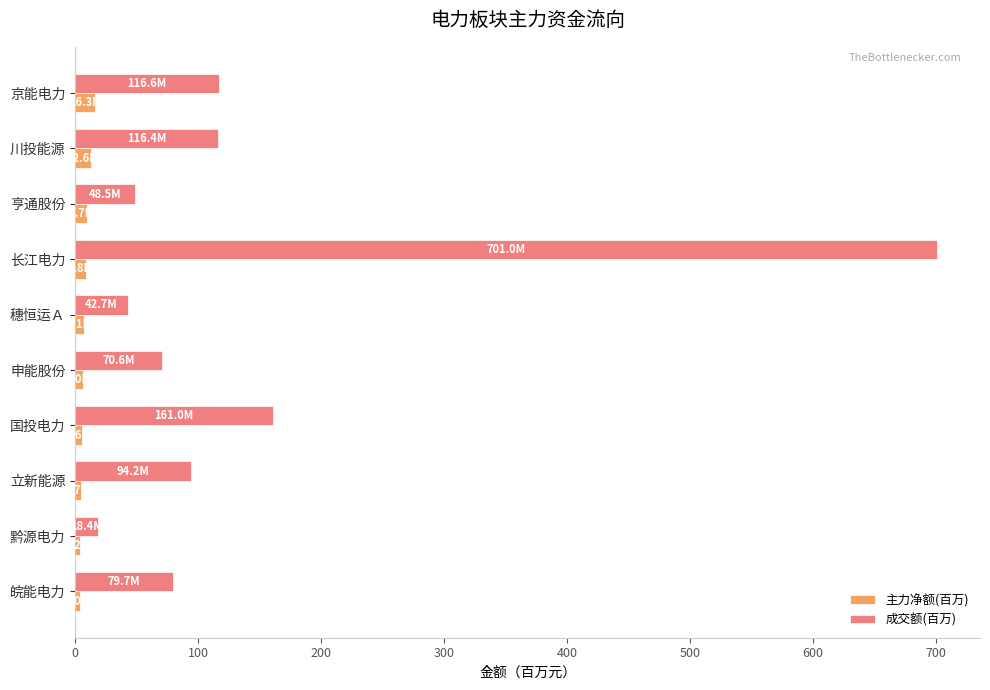

Rank the series by their average value, from highest to lowest.

成交额(百万), 主力净额(百万)